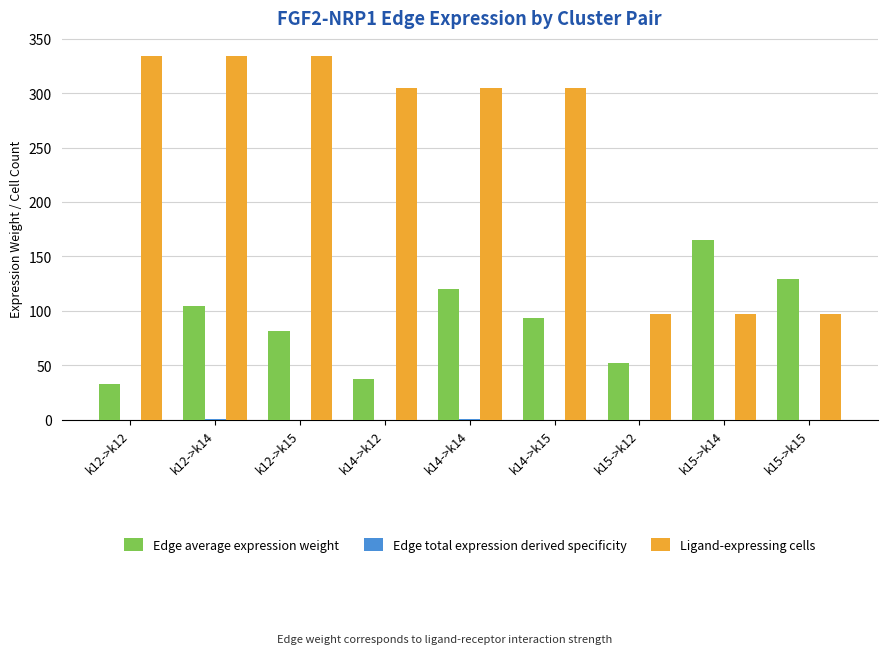

Are the bars horizontal?

No